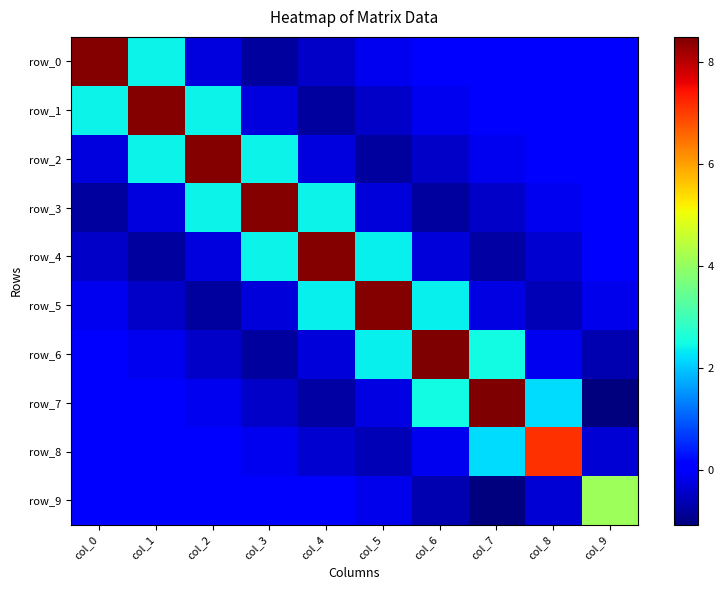

How many data points does each series have?

10